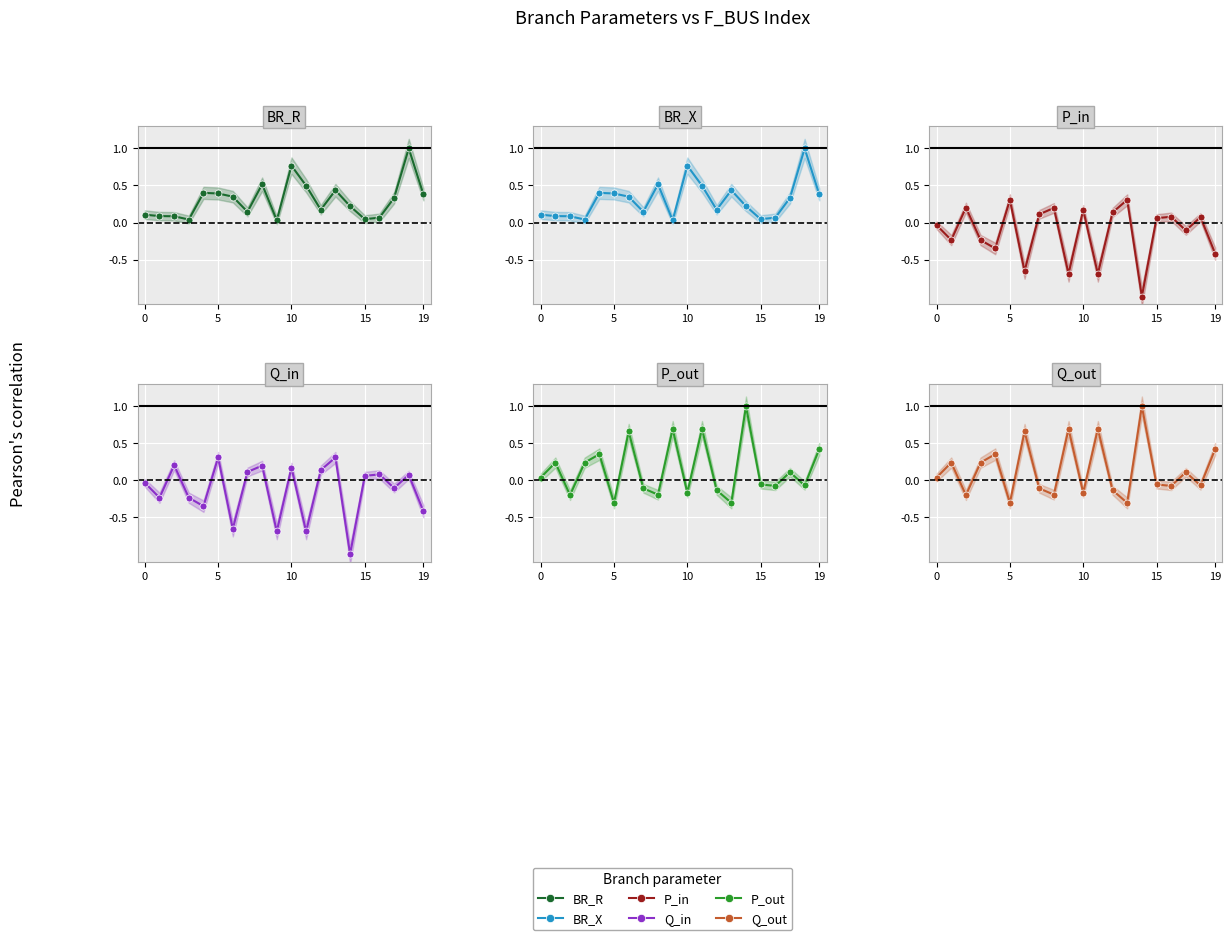

What is the difference between the highest and lowest values at 14?

2.0